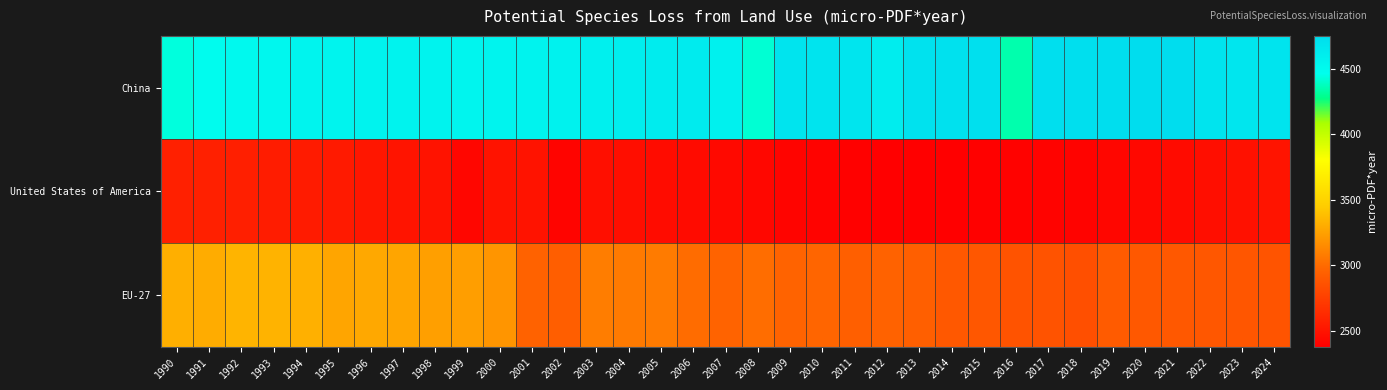

Reading left to right, extract all data points from this chart.

China: 1990=4433.5	1991=4486.0	1992=4505.0	1993=4524.2	1994=4553.1	1995=4547.7	1996=4556.6	1997=4560.3	1998=4561.0	1999=4545.8	2000=4552.0	2001=4564.4	2002=4566.4	2003=4585.1	2004=4601.2	2005=4618.2	2006=4628.3	2007=4574.1	2008=4415.9	2009=4682.1	2010=4687.6	2011=4676.0	2012=4606.3	2013=4700.5	2014=4704.8	2015=4713.3	2016=4345.8	2017=4724.0	2018=4726.8	2019=4734.5	2020=4741.8	2021=4749.8	2022=4685.7	2023=4663.1	2024=4686.9
United States of America: 1990=2572.0	1991=2572.5	1992=2561.3	1993=2548.1	1994=2538.3	1995=2535.4	1996=2511.4	1997=2501.7	1998=2498.1	1999=2421.0	2000=2493.7	2001=2495.7	2002=2412.9	2003=2471.2	2004=2464.3	2005=2456.3	2006=2447.9	2007=2440.1	2008=2426.8	2009=2410.4	2010=2402.5	2011=2391.8	2012=2380.6	2013=2384.4	2014=2389.7	2015=2394.3	2016=2397.4	2017=2400.7	2018=2399.9	2019=2417.9	2020=2435.8	2021=2454.1	2022=2466.3	2023=2483.1	2024=2501.5
EU-27: 1990=3312.0	1991=3299.5	1992=3338.4	1993=3331.6	1994=3316.3	1995=3267.5	1996=3280.7	1997=3265.5	1998=3239.7	1999=3233.5	2000=3194.8	2001=2952.1	2002=2928.5	2003=3080.2	2004=3068.4	2005=3071.5	2006=3004.2	2007=2962.8	2008=3006.5	2009=2956.7	2010=2972.0	2011=2936.3	2012=2953.5	2013=2932.7	2014=2895.3	2015=2886.2	2016=2869.9	2017=2864.0	2018=2844.7	2019=2912.0	2020=2898.4	2021=2898.5	2022=2885.6	2023=2881.5	2024=2875.1